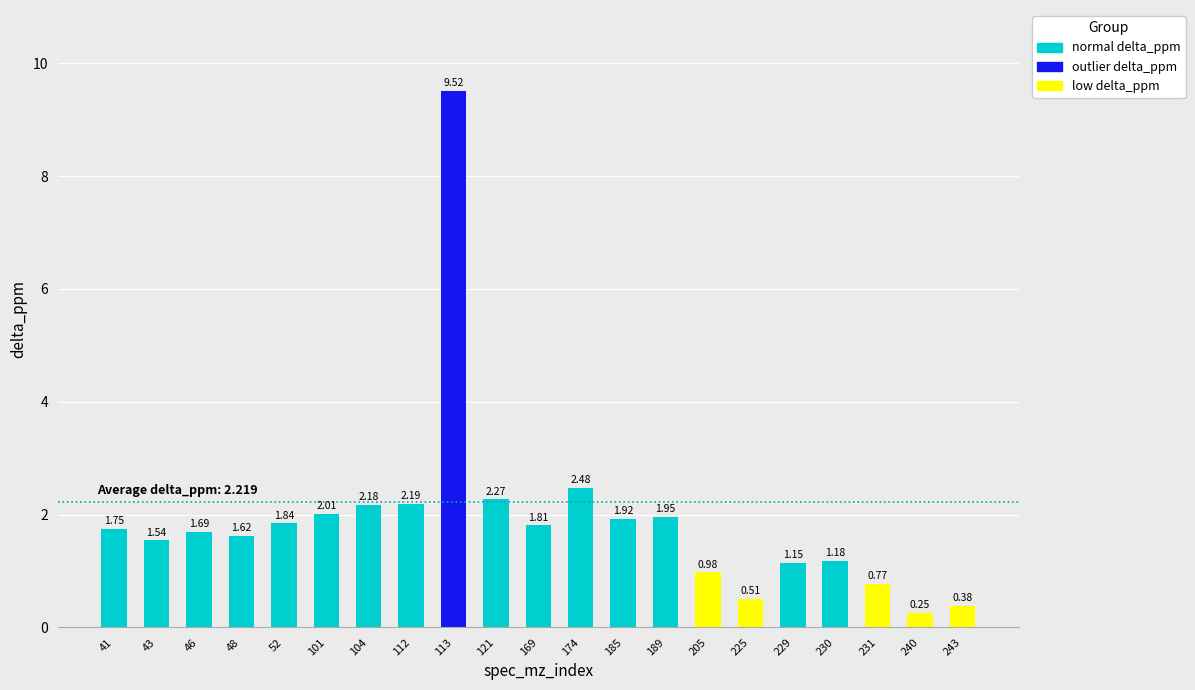

What is the difference between the maximum and minimum values?

9.3